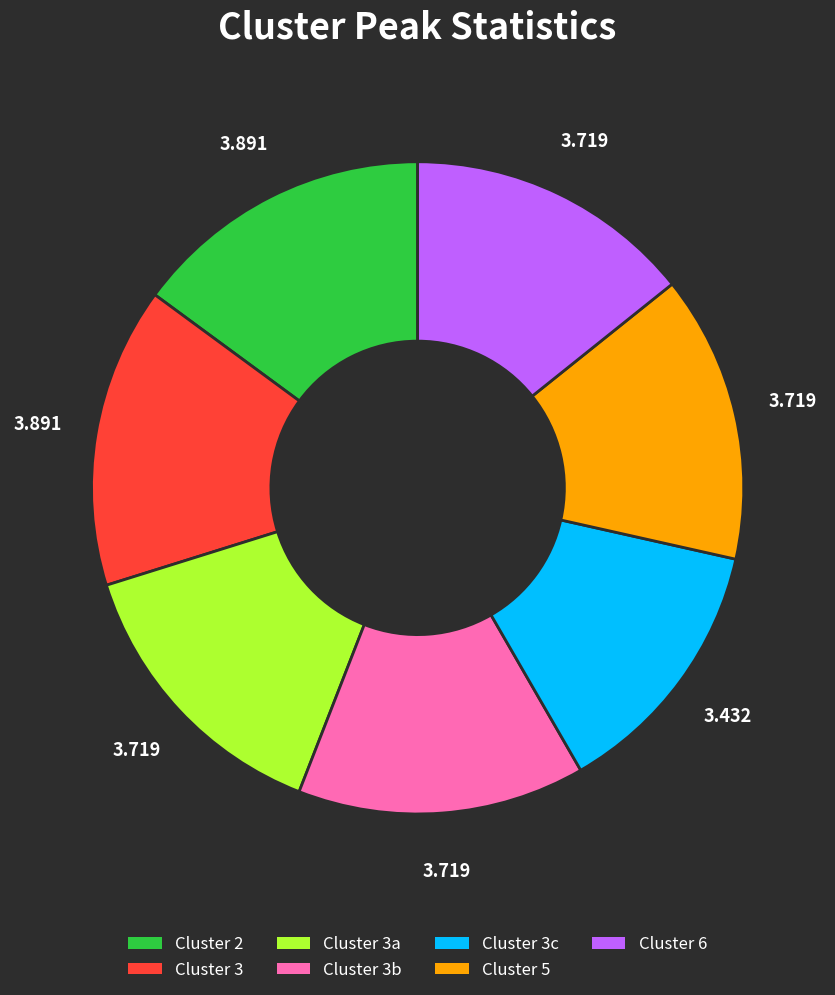

Does any single category account for the majority?

No